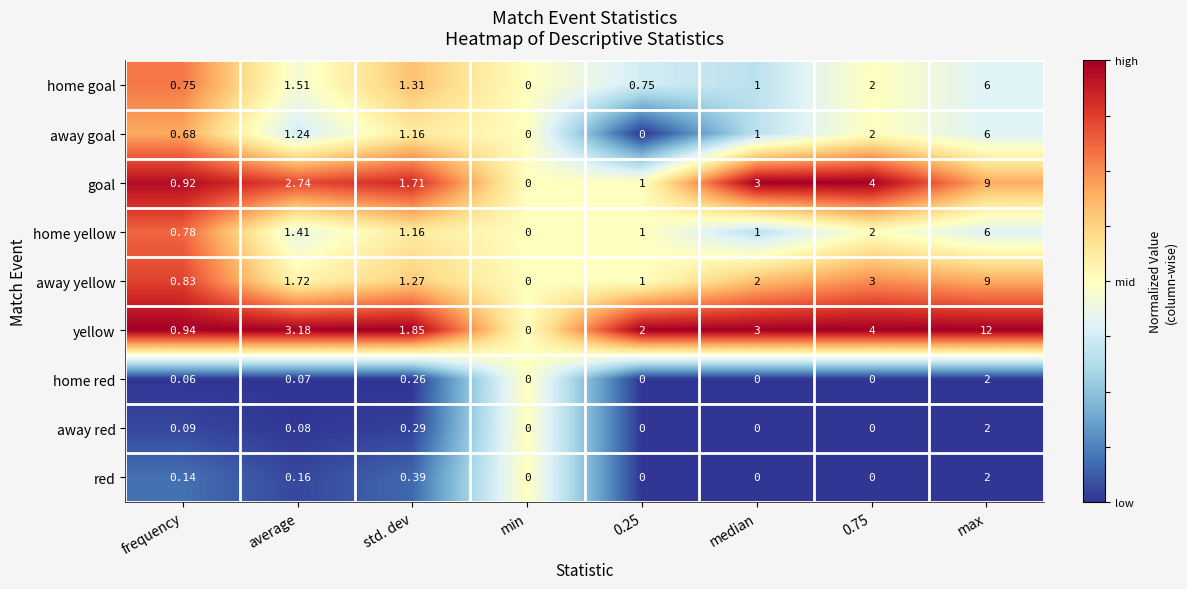

Where does the away goal series first go above 1?

average